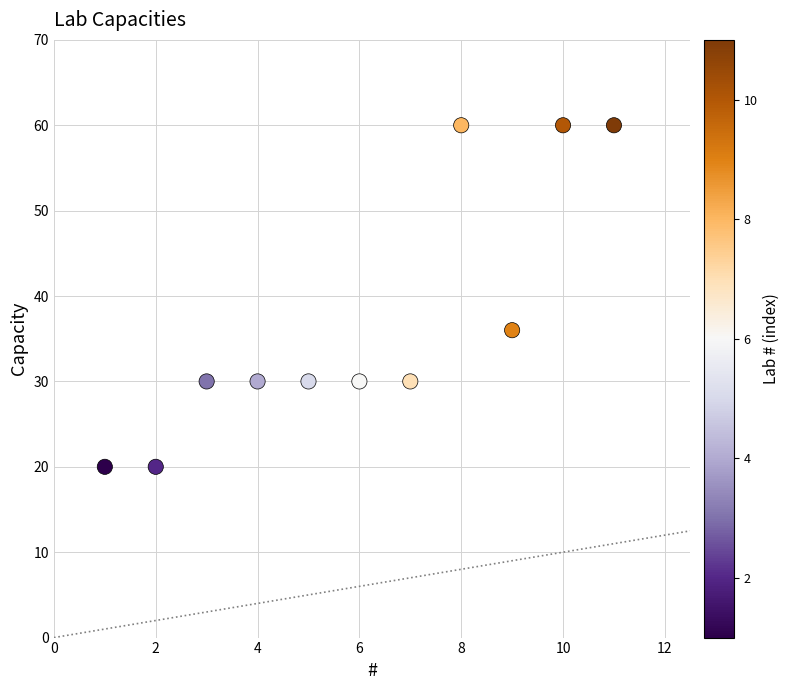

What is the range of X values (max minus min)?

10